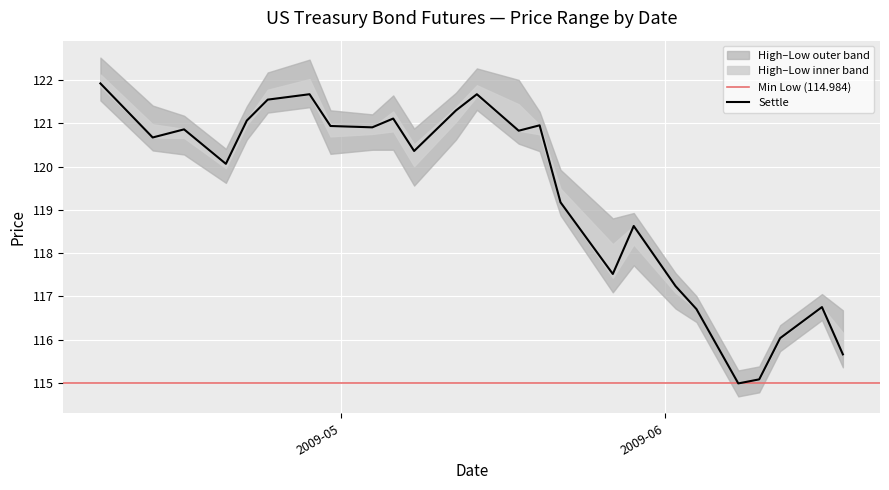

True or false: High and Settle cross at least once.

False